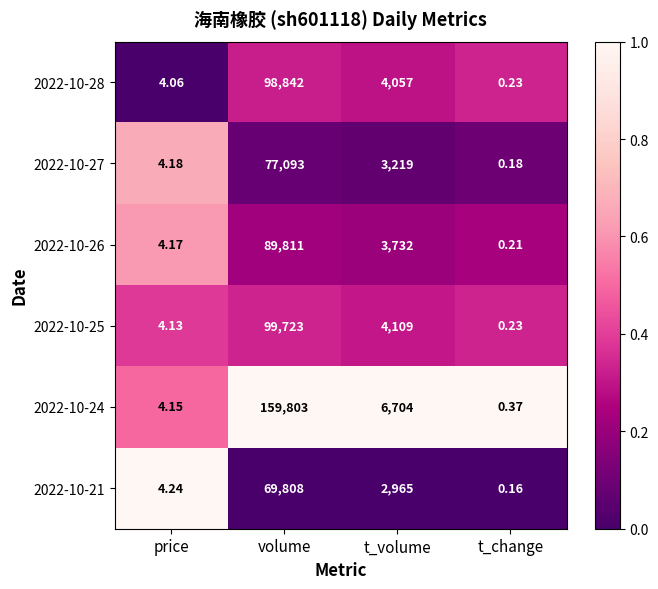

Where does the 2022-10-28 series first go above 4057?

volume